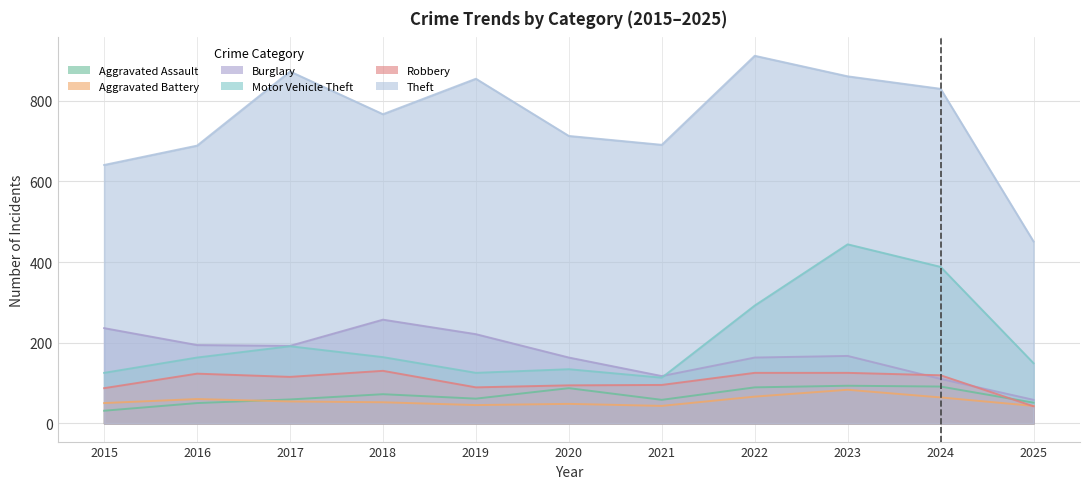

Is it true that Theft equals 451 at 2025?

True